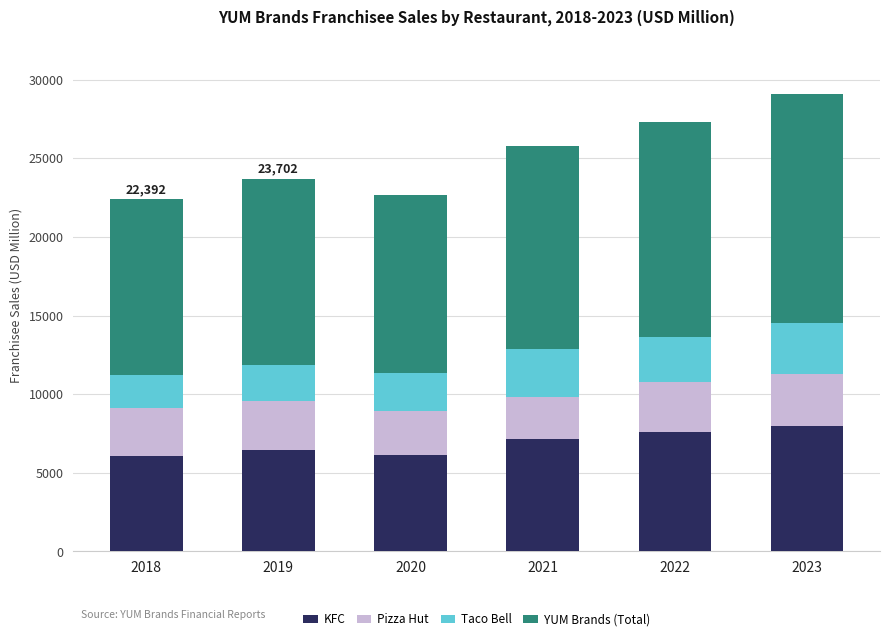

What is the difference between the second highest and minimum values in the KFC series?

1523